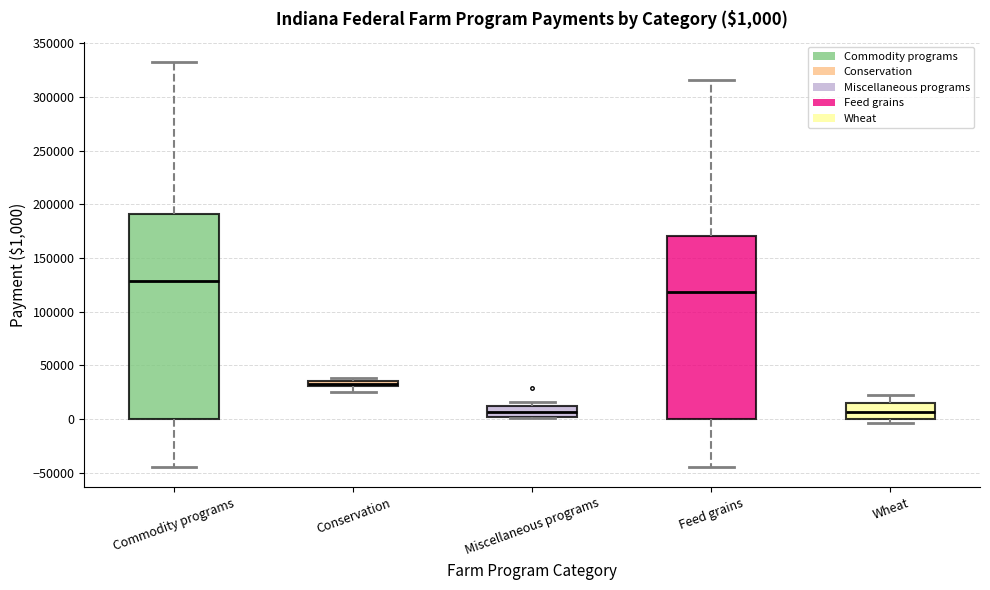

Which box is the tallest, from its lower edge to its upper edge?

Commodity programs